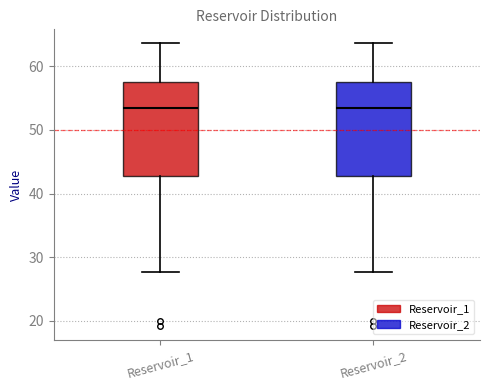

Where does the lower whisker of the box for Reservoir_1 end on the y-axis? The values are not printed on the chart, so give them approximately, as read against the axis.

28